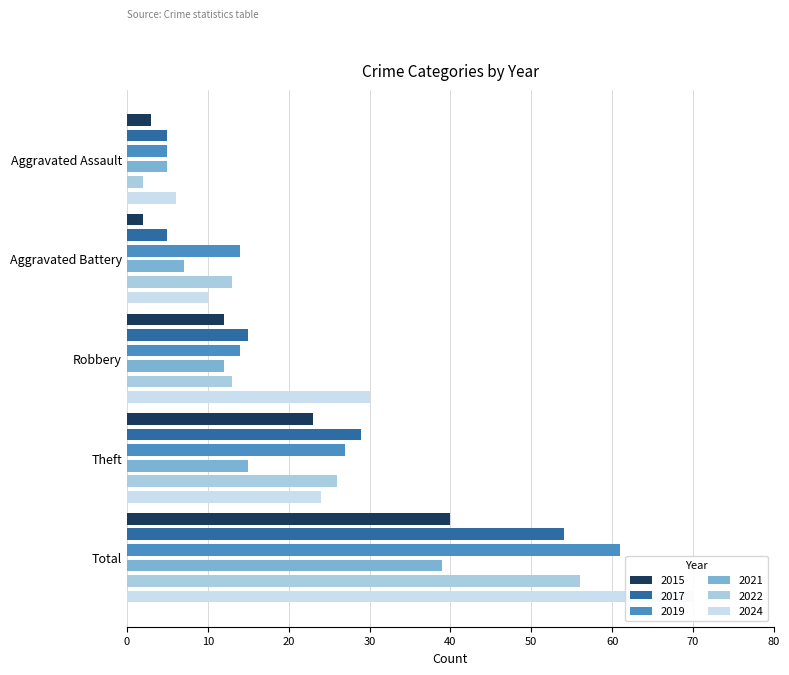

What position from the left is Total?

5